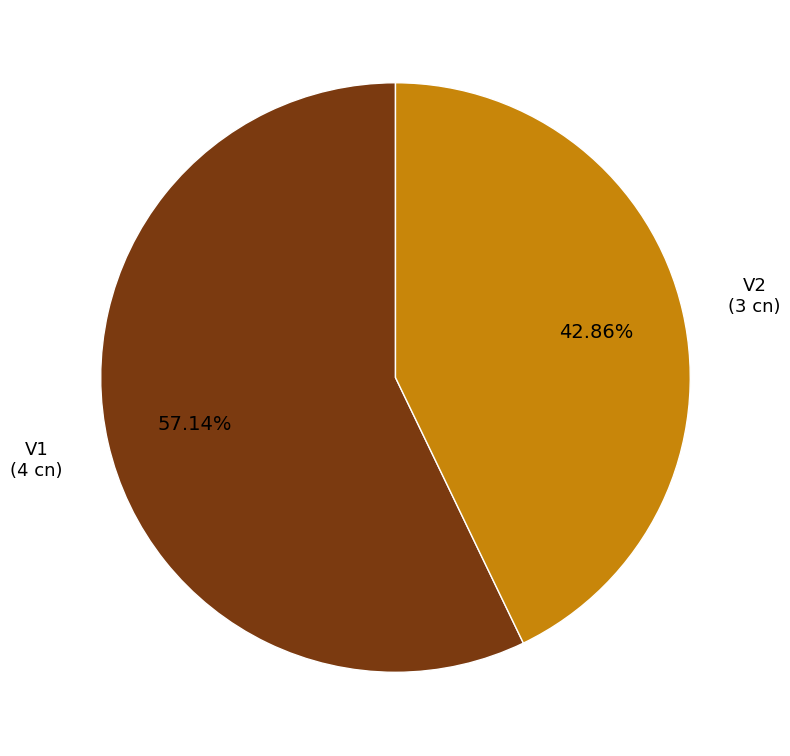

To the nearest percent, what is the average slice percentage?

50%